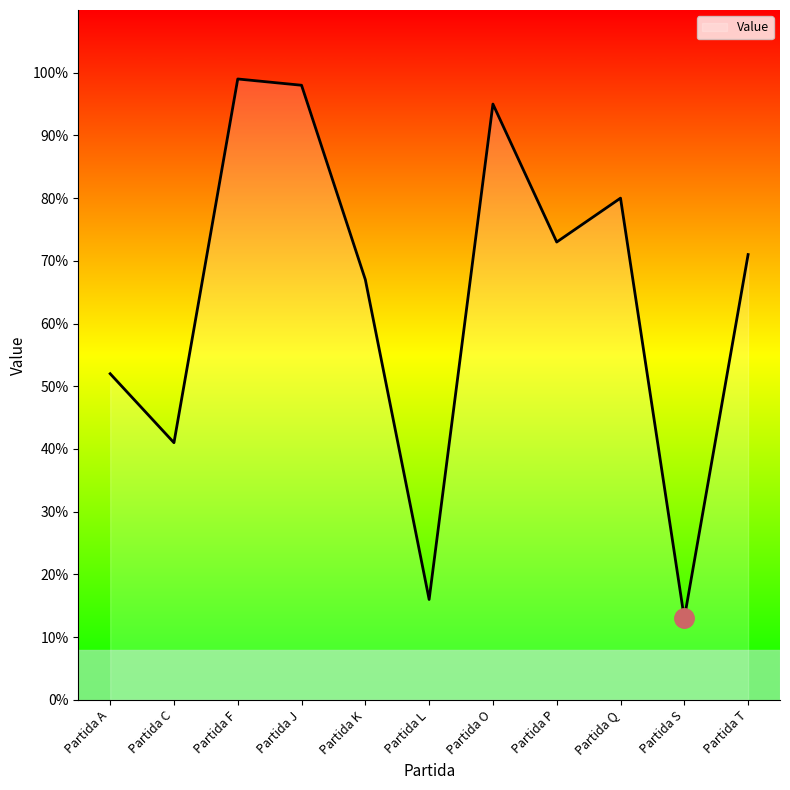

What is the maximum value shown in the chart?

99